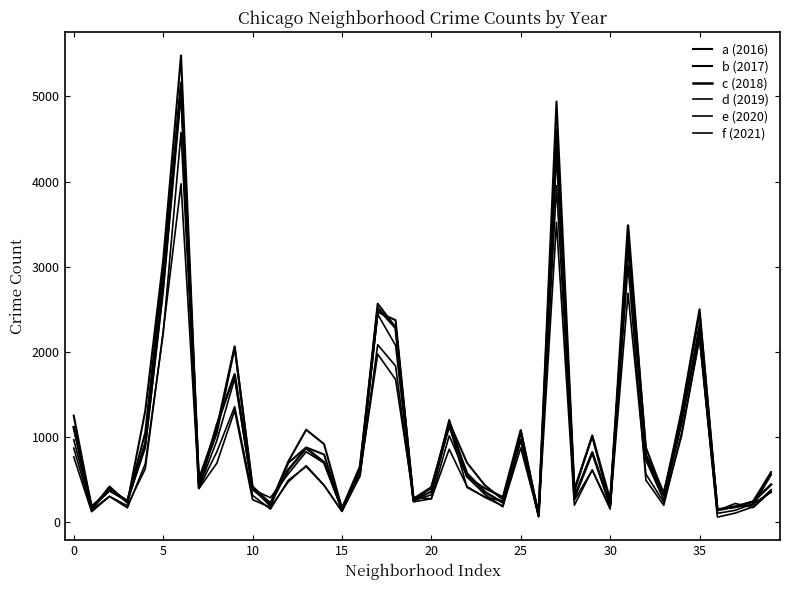

At how many categories does at least one series exceed 589?

21